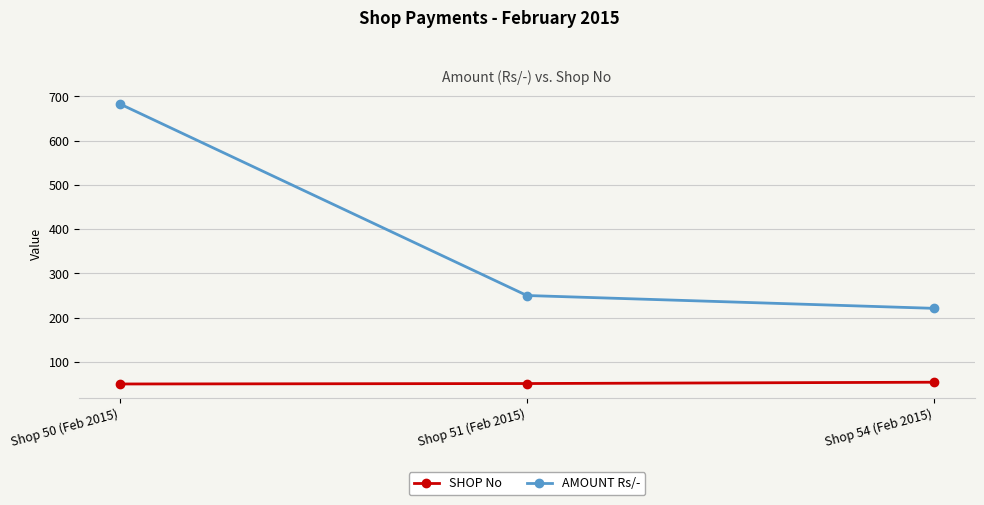

How many data points does each series have?

3